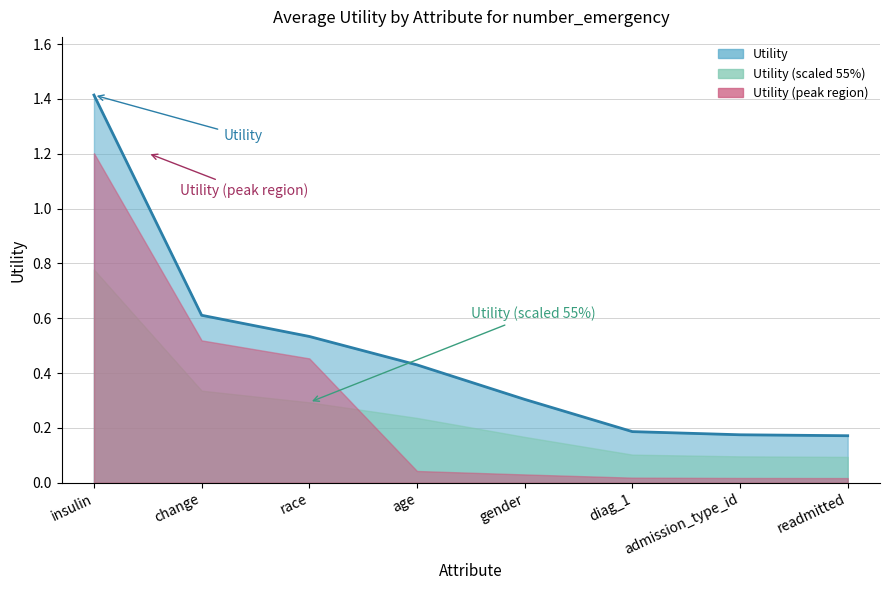

Is it true that the value at insulin is 2.0?

False